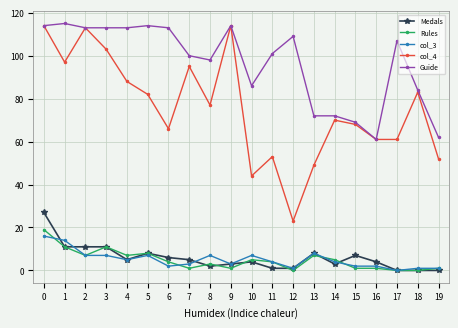

What is the sum of all Guide values?

1930